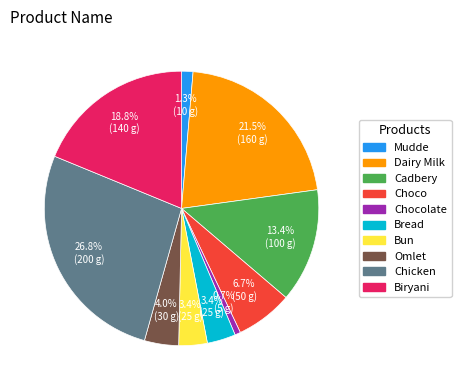

How much of the chart is everything except Chocolate?

99.3%